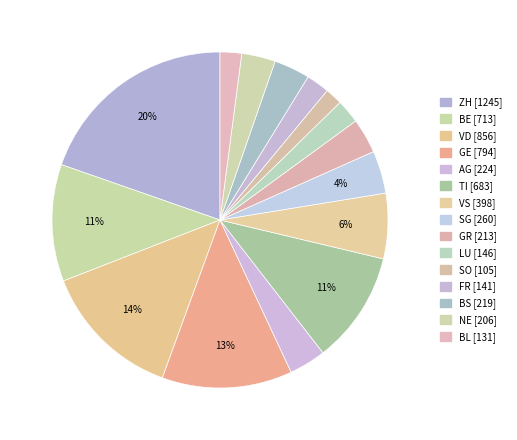

Does any single category account for the majority?

No